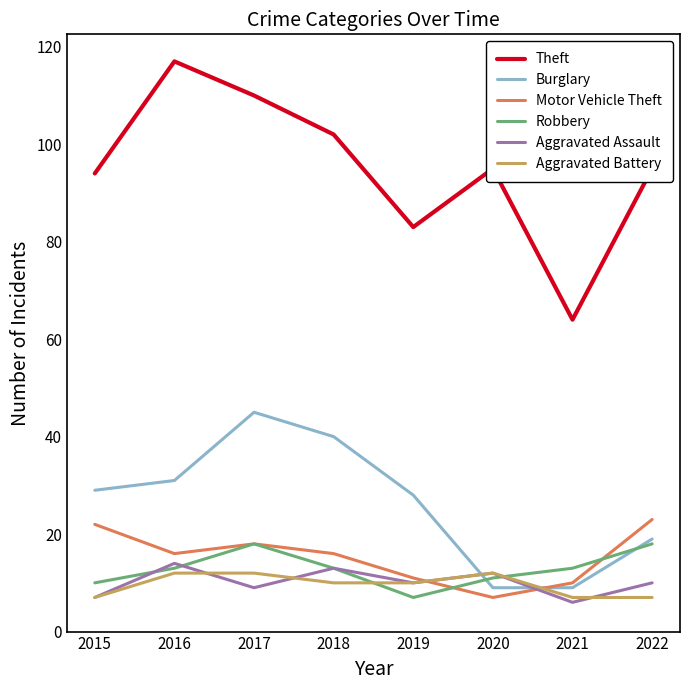

Which series has the largest total across all categories?

Theft